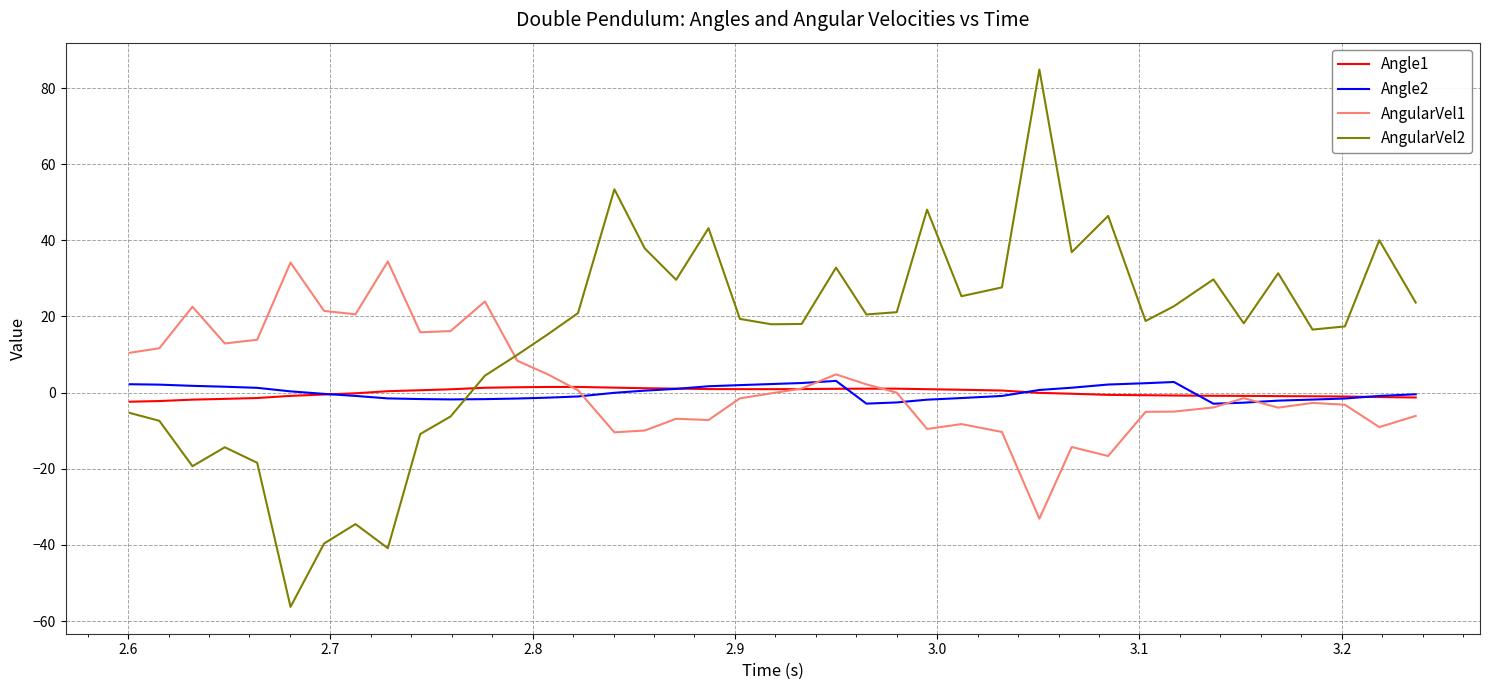

Which series has the largest total across all categories?

AngularVel2